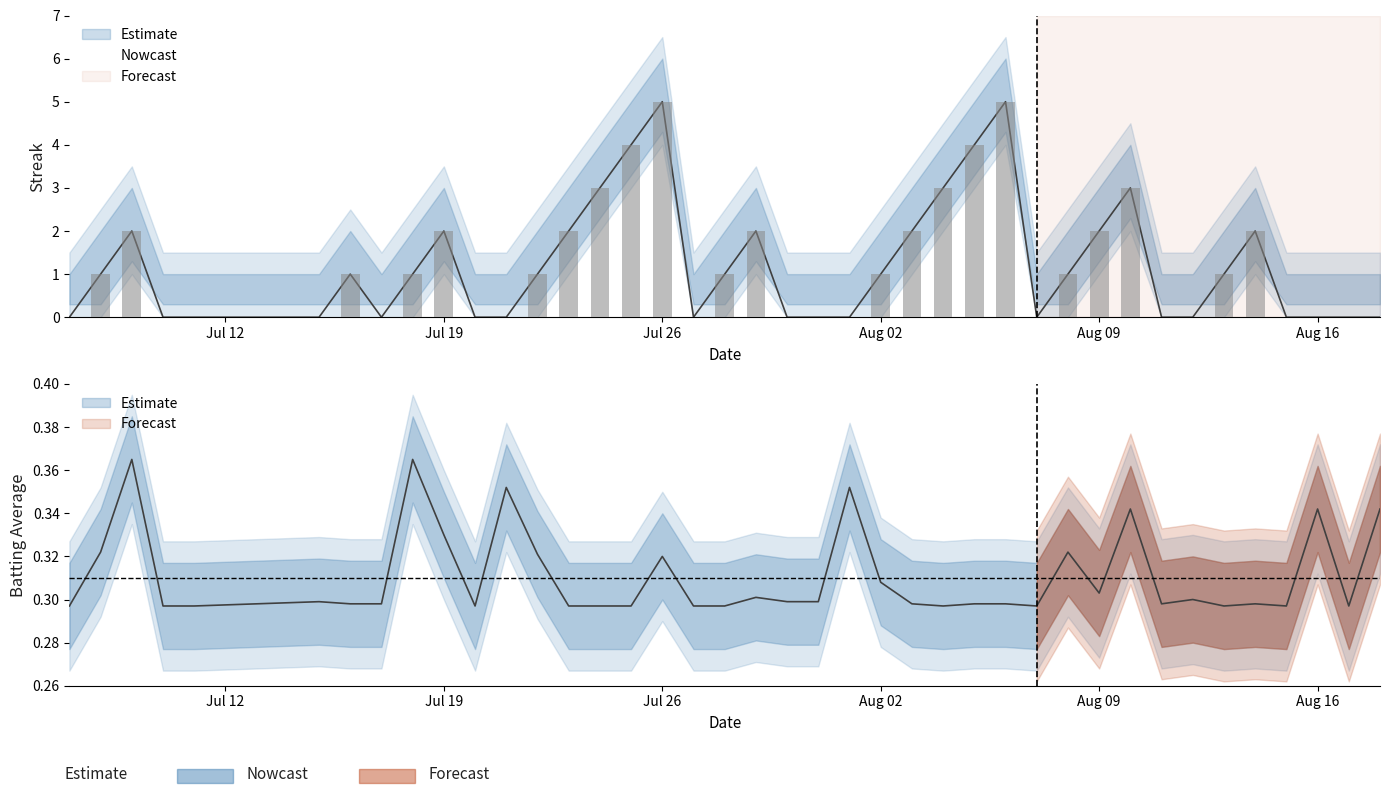

How many series are shown in this chart?

2